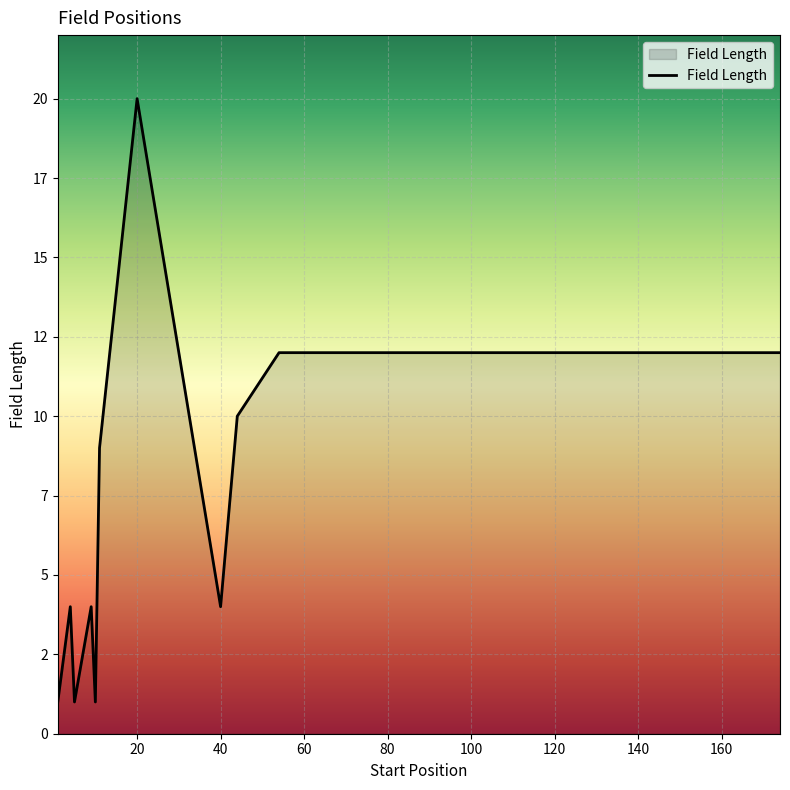

Where is the first local minimum?

1